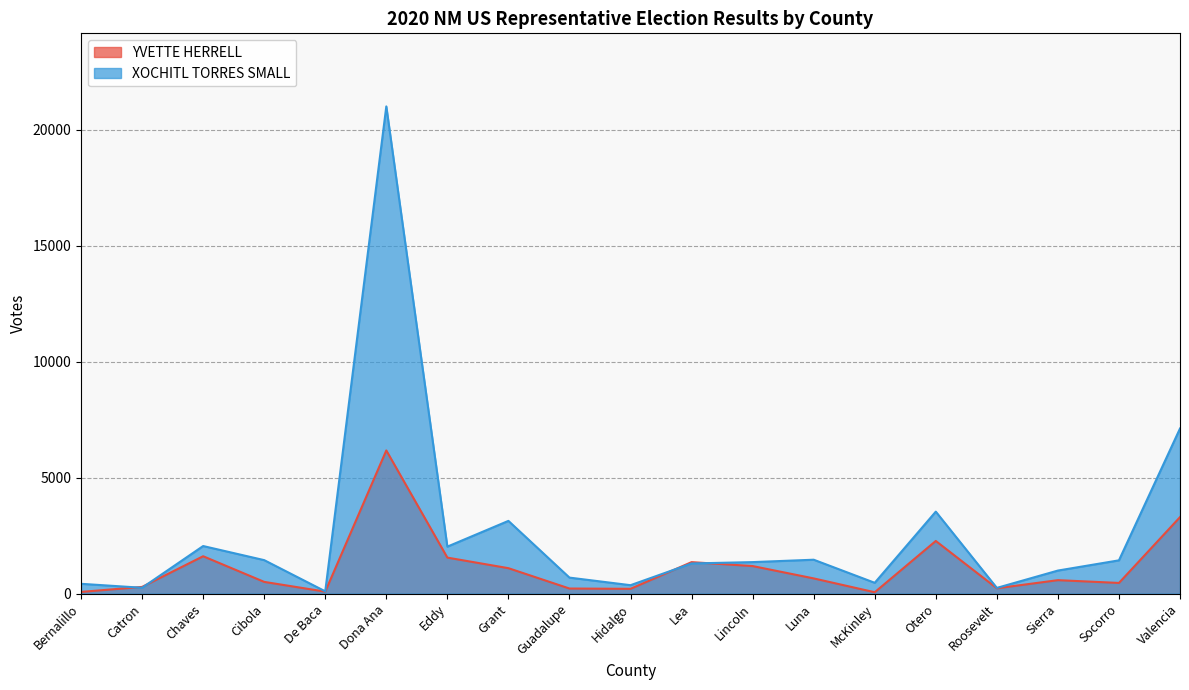

Where is the first local maximum for XOCHITL TORRES SMALL?

Chaves